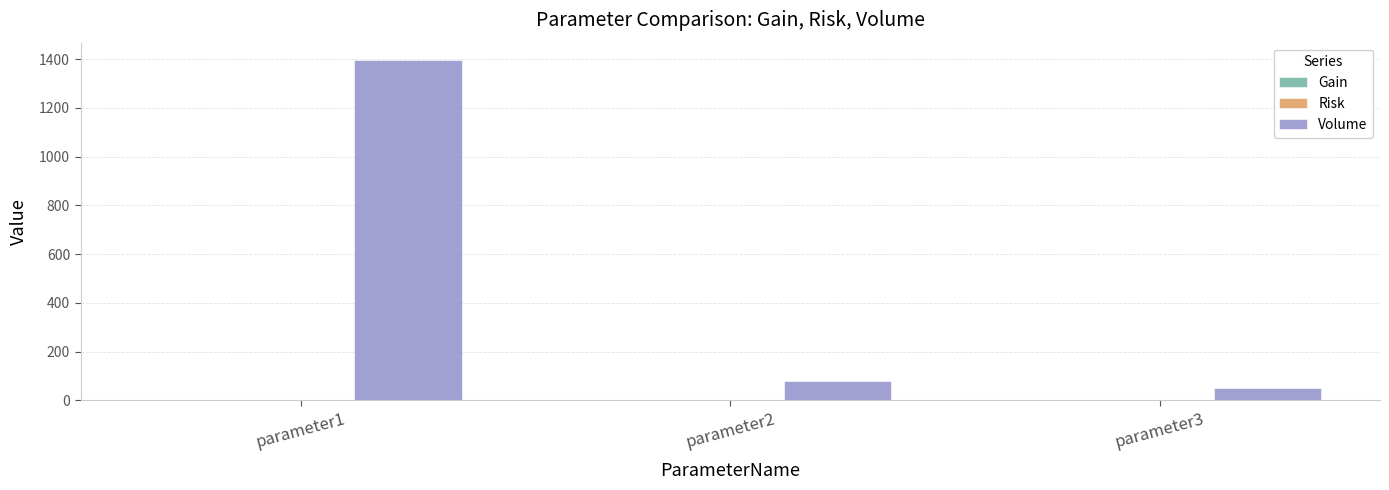

Between parameter1 and parameter2, which series saw the biggest shift?

Volume